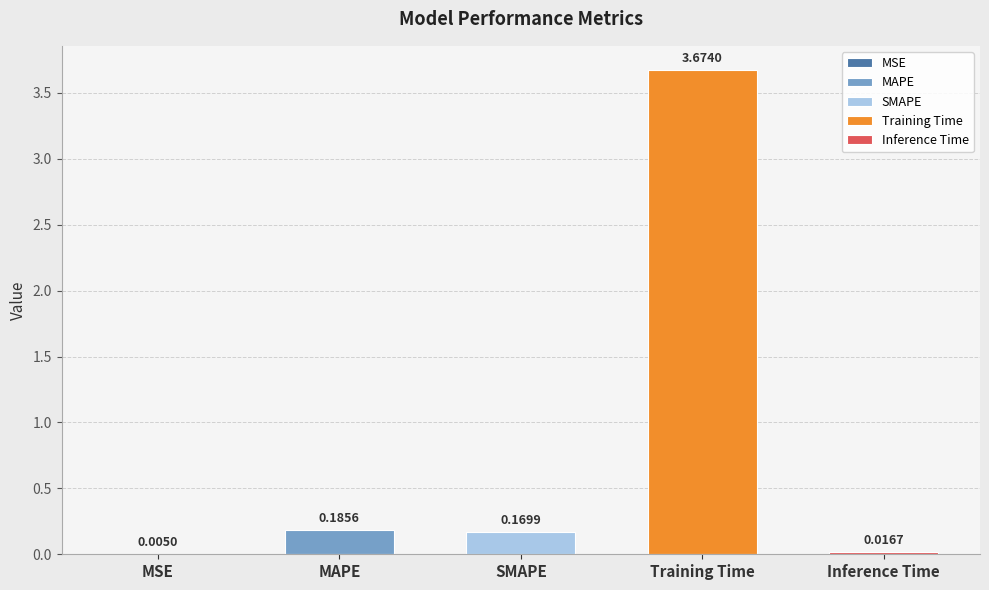

Reading left to right, extract all data points from this chart.

0.0	0.2	0.2	3.7	0.0